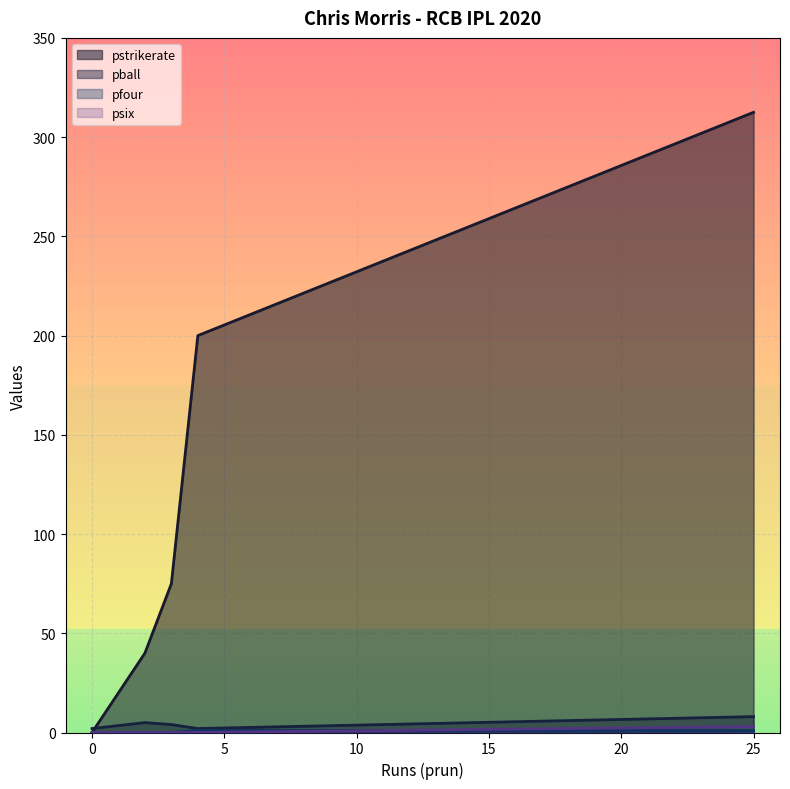

Which series has the largest total across all categories?

pstrikerate